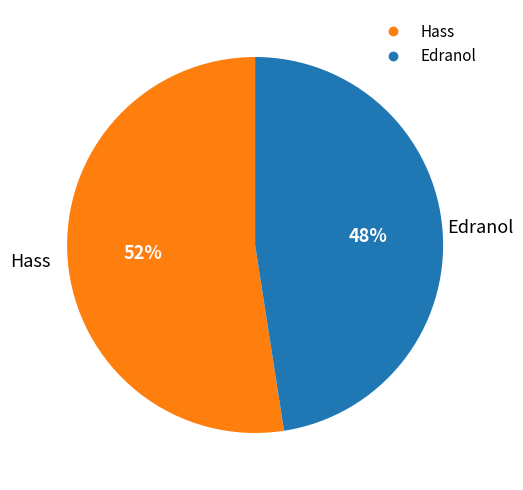

Rank the categories by value from highest to lowest.

Hass, Edranol